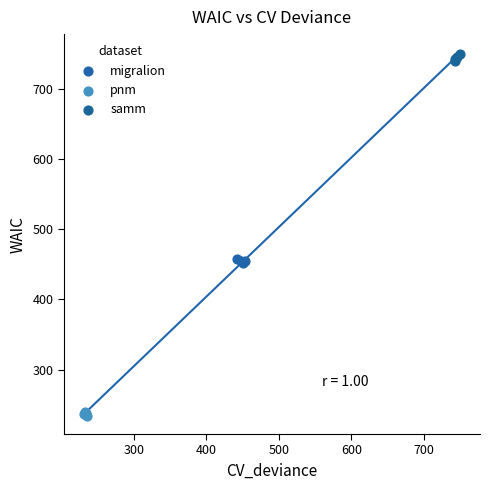

Which series contains the highest Y value?

samm